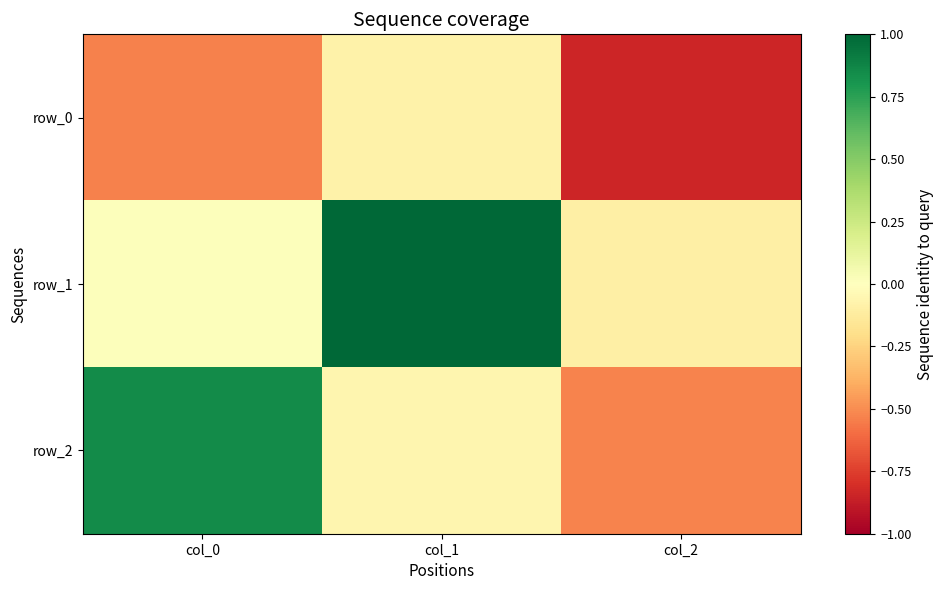

How many positive values does the row_2 series have?

1